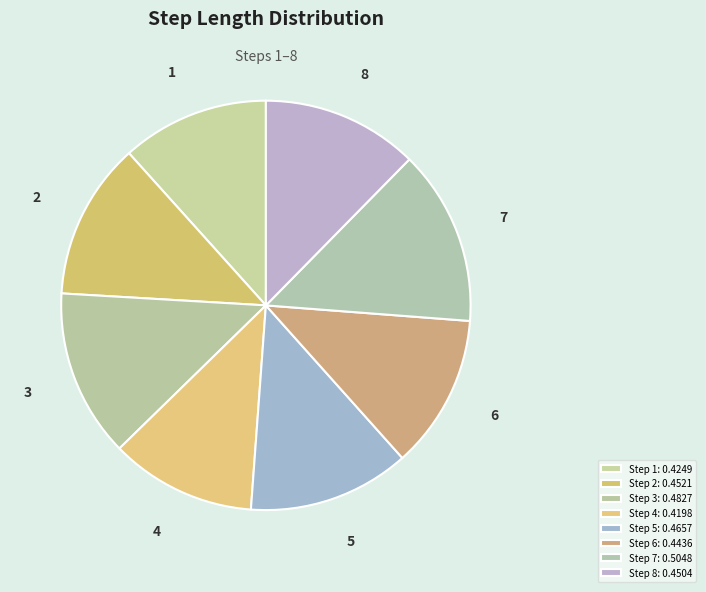

Does 5 account for over 50% of the chart?

No